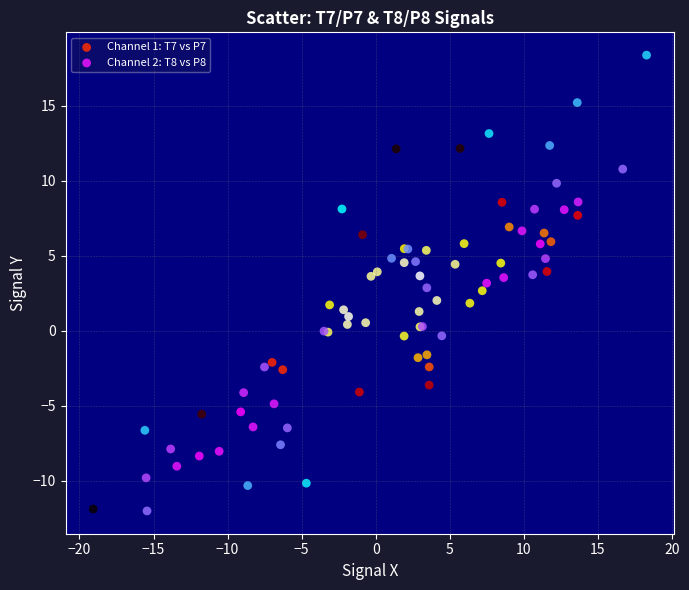

Which series has the widest spread of Y values?

Channel 2: T8 vs P8